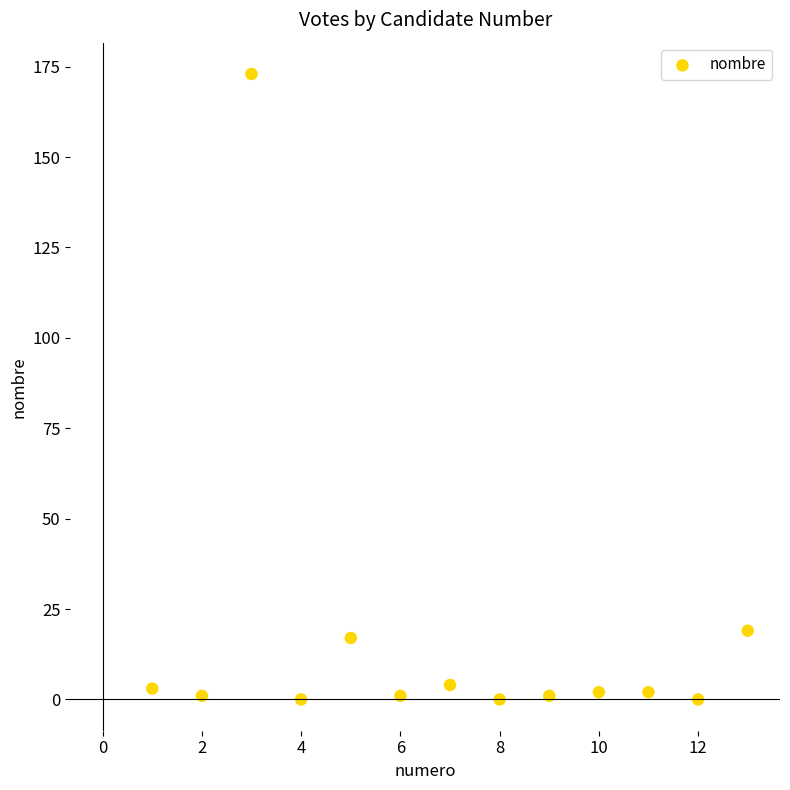

What is the range of X values (max minus min)?

12